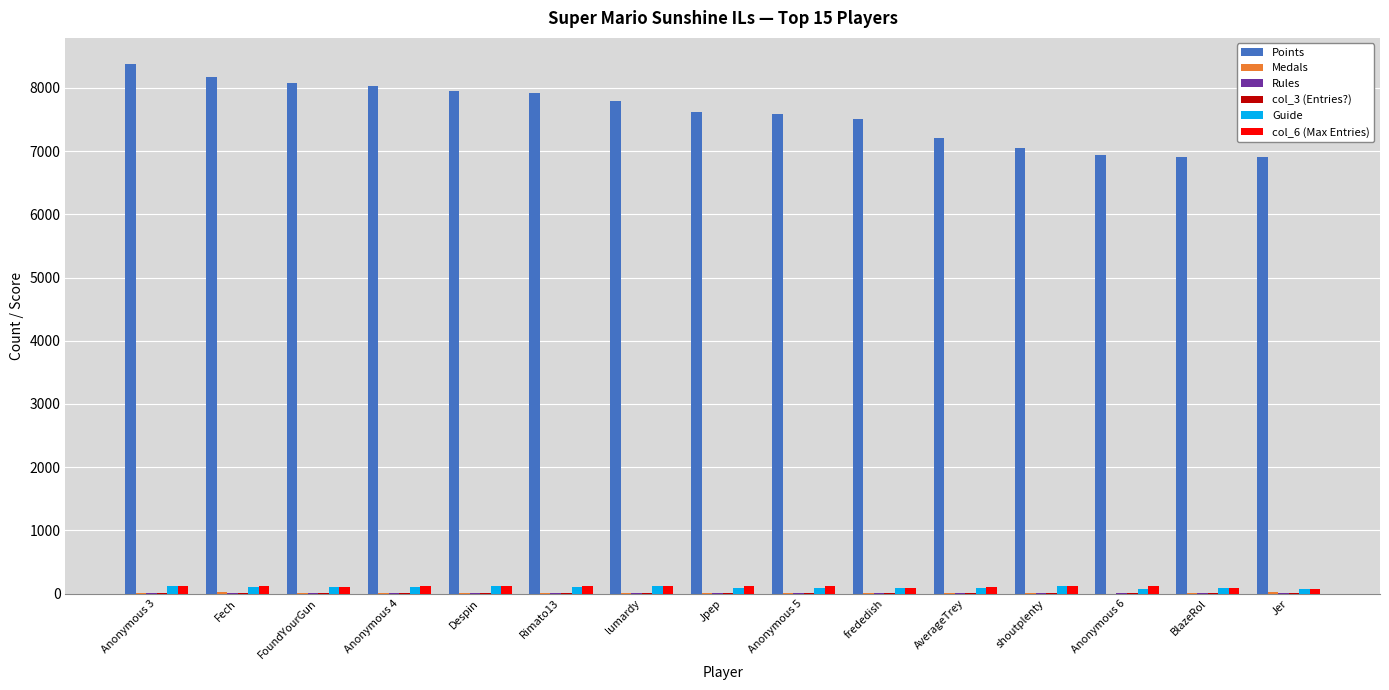

Which label corresponds to the largest value in the chart?

Anonymous 3